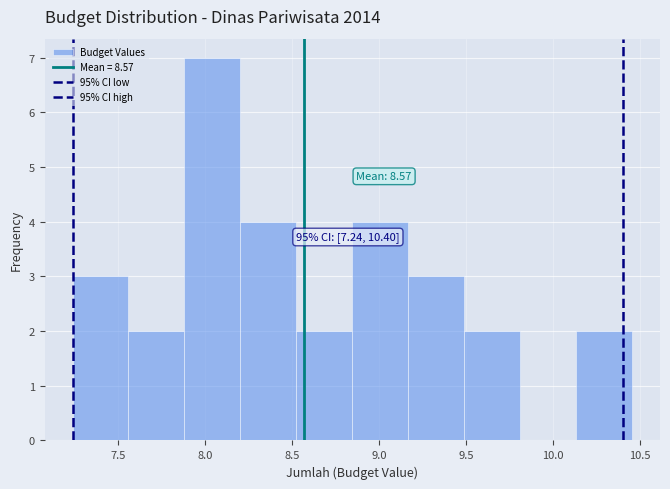

Over which range of the x-axis is the bar tallest?

7.90 to 8.20